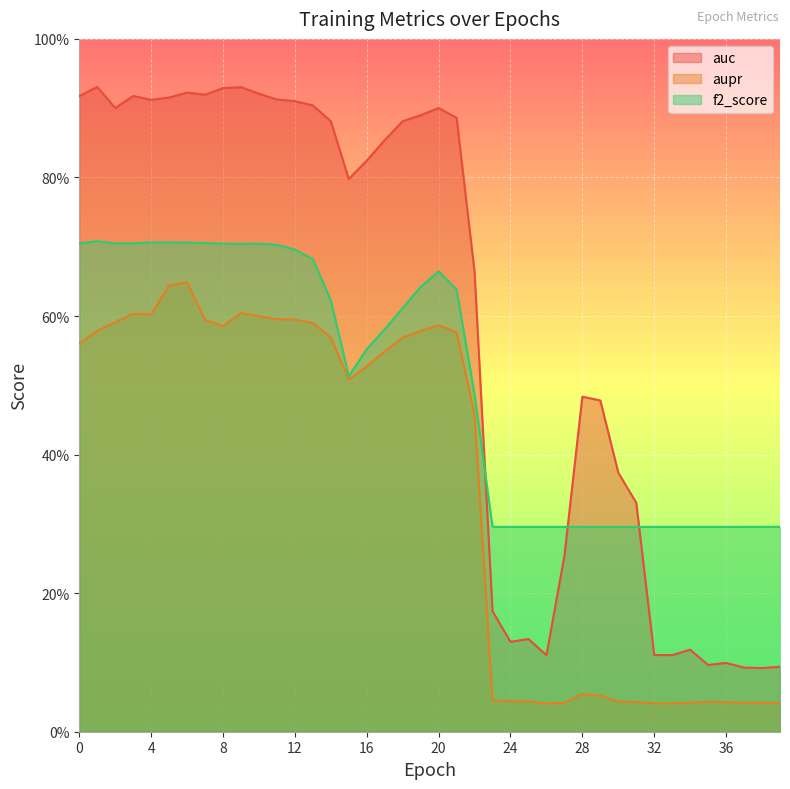

True or false: auc has a value of 0.5 at 8.

False